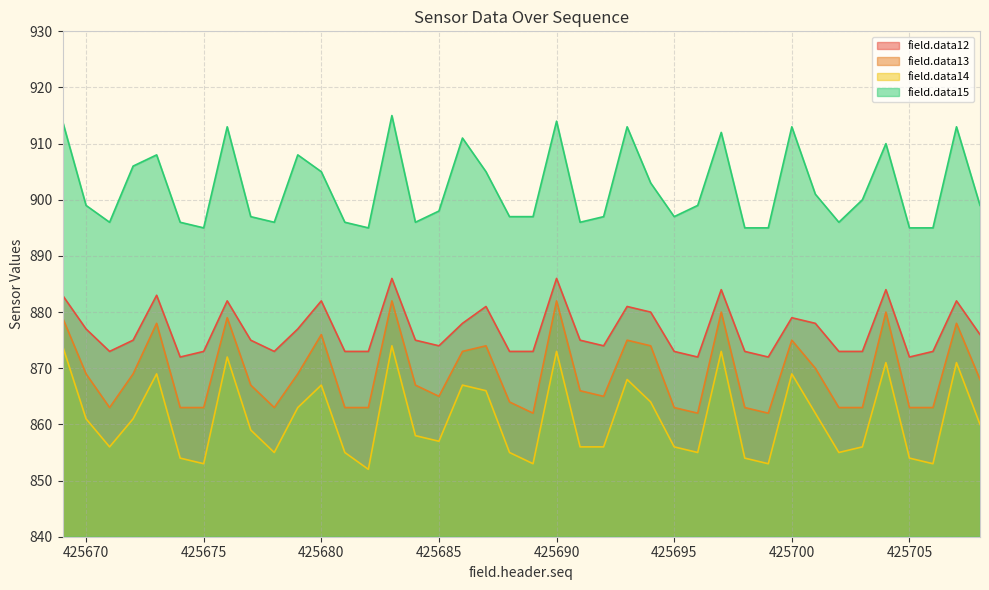

In field.data14, how many points are lower than both neighbors (excluding endpoints)?

10